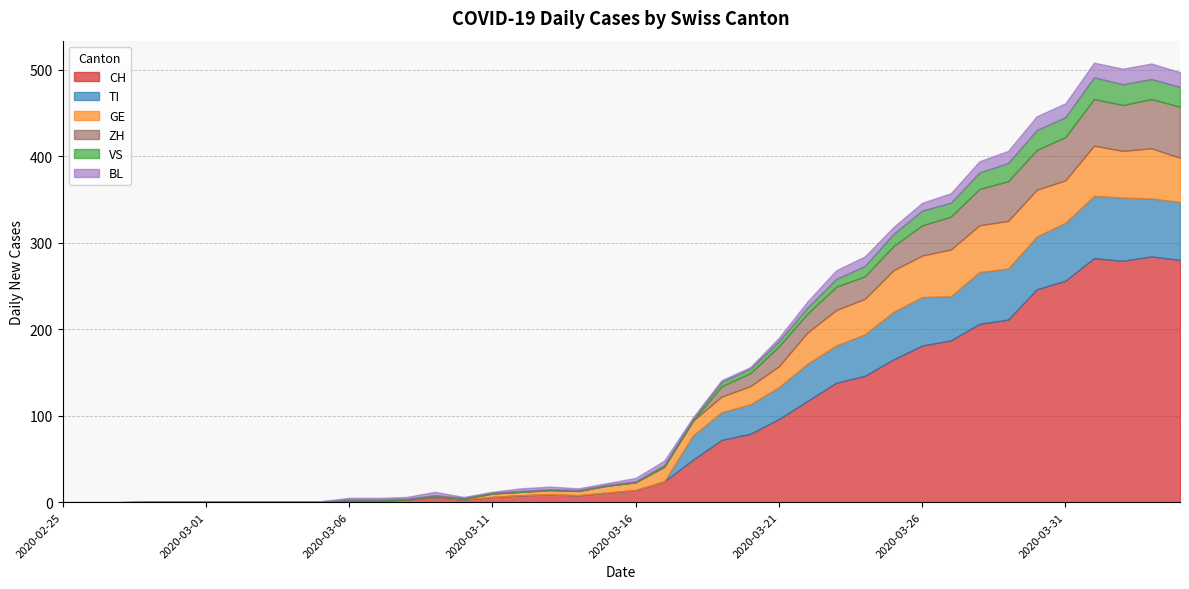

In BL, how many points are higher than both neighbors (excluding endpoints)?

3